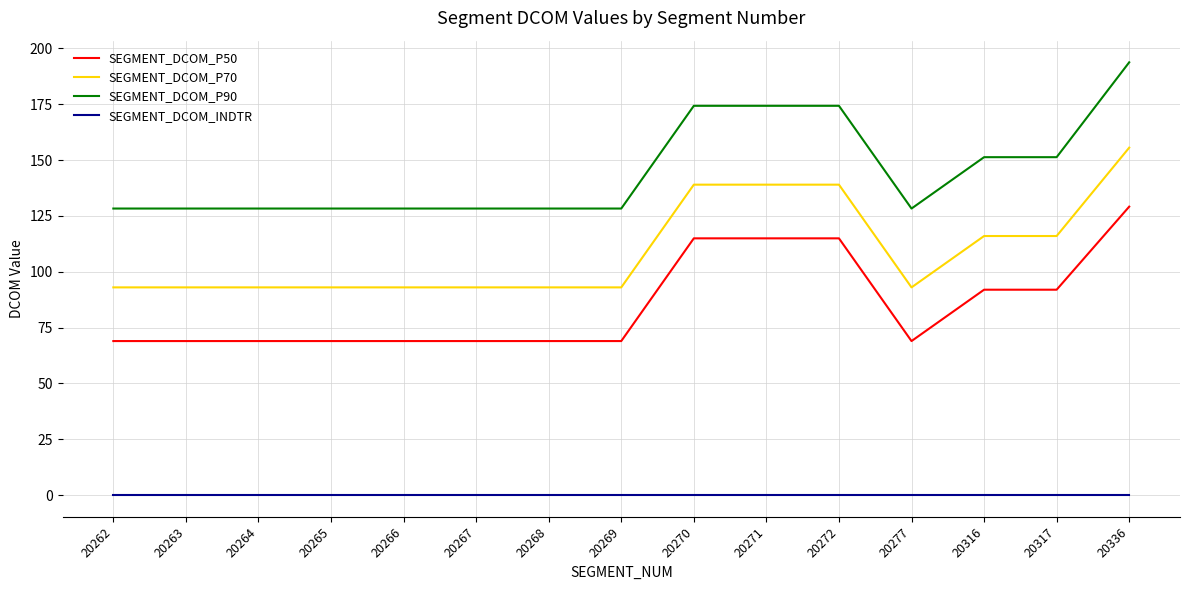

What is the sum of the SEGMENT_DCOM_P70 values at 20263 and 20317?

209.0